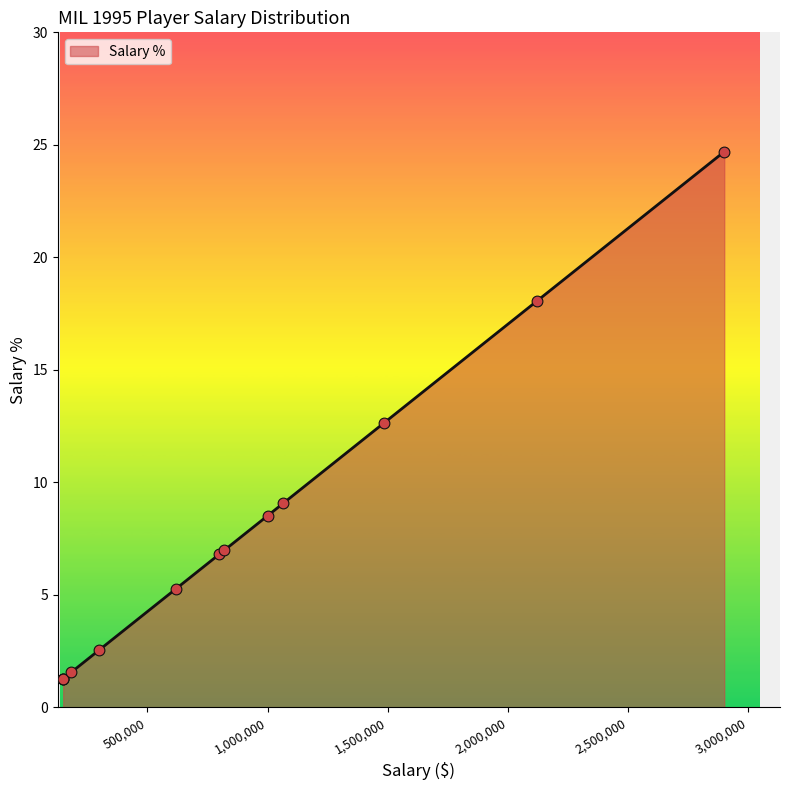

Which has a higher value, Aaron Williams or Danny Young?

Aaron Williams